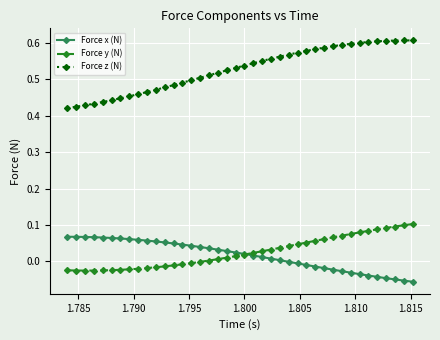

List the series in order of their peak value, highest first.

Force z (N), Force y (N), Force x (N)